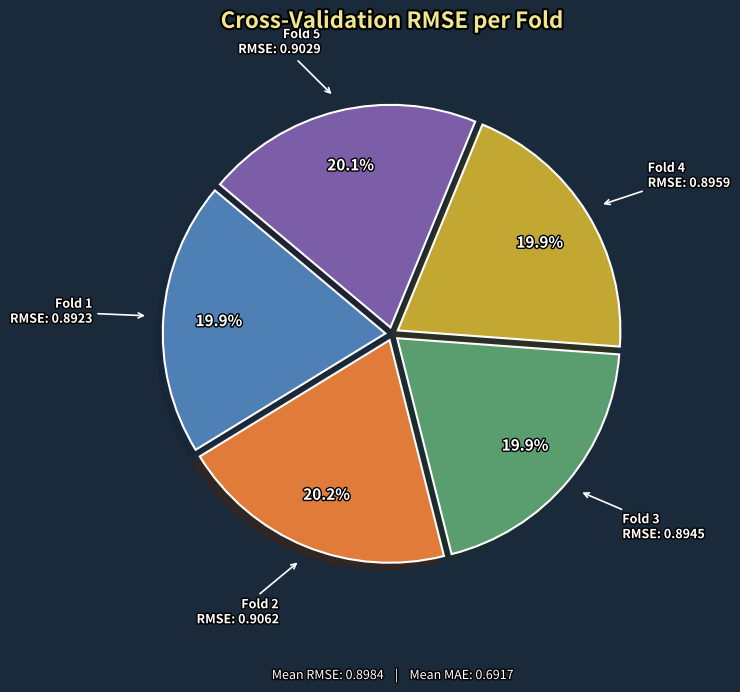

Is there a majority slice in this chart?

No